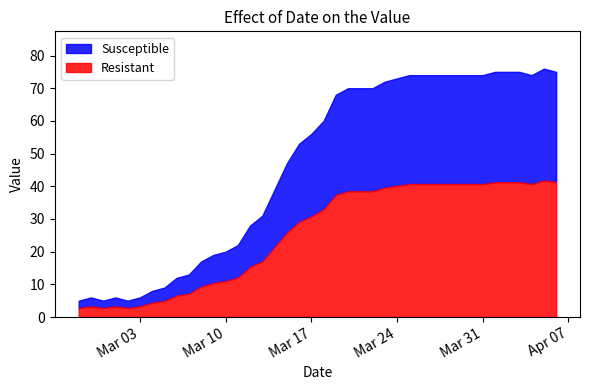

The chart shows a value of 20 at 2020-03-24. True or false?

False